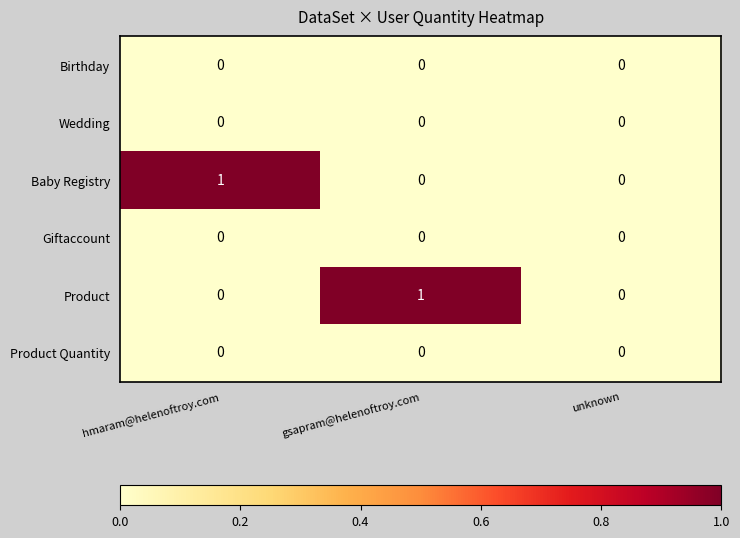

Between hmaram@helenoftroy.com and unknown, which series saw the biggest shift?

Baby Registry